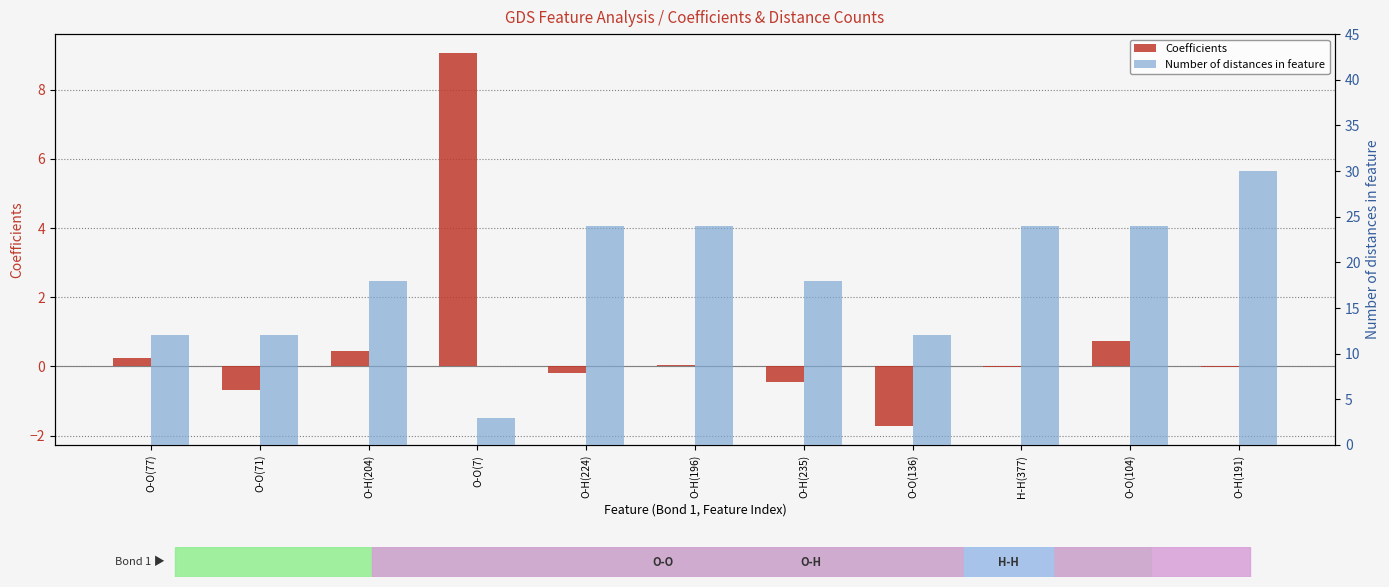

Rank the series at O-H(235) from lowest to highest value.

Coefficients, Number of distances in feature